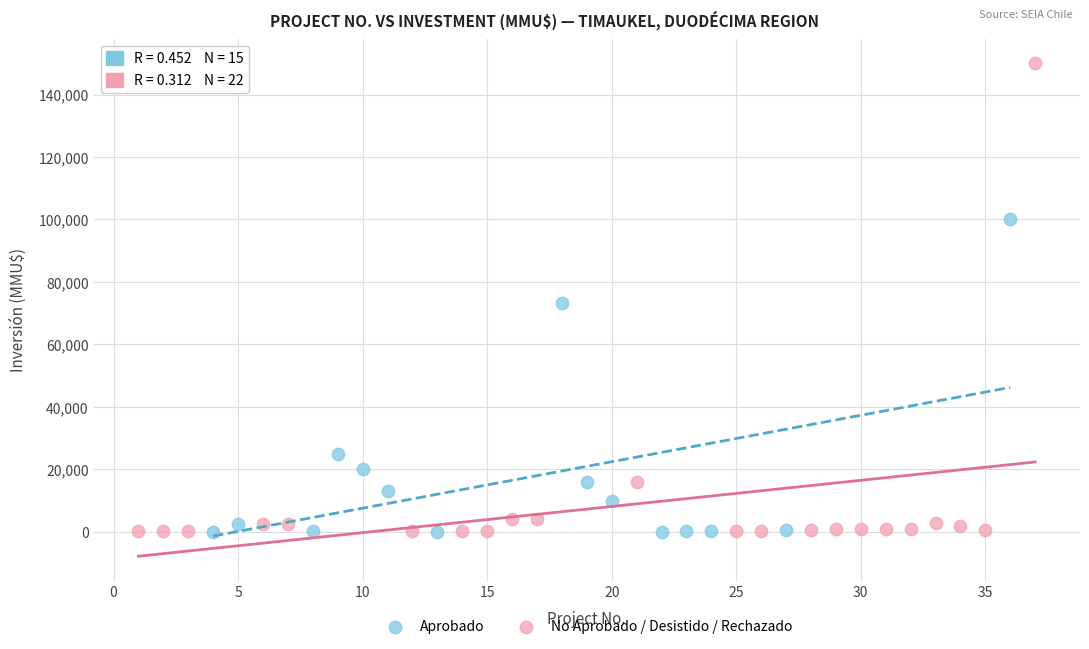

Which series reaches the maximum Y coordinate?

No Aprobado / Desistido / Rechazado